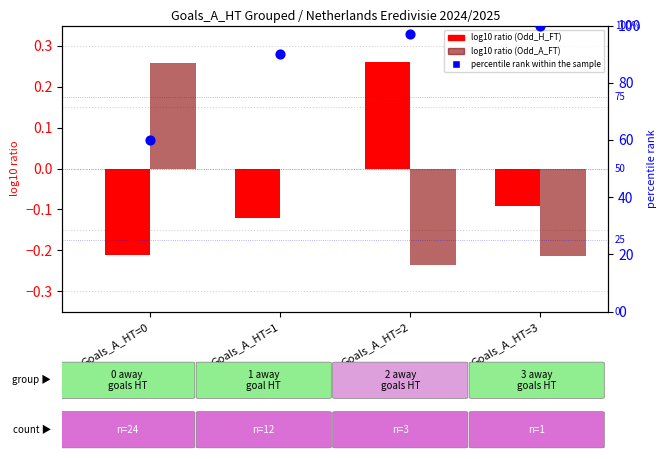

Which series reaches the maximum Y coordinate?

percentile rank within sample